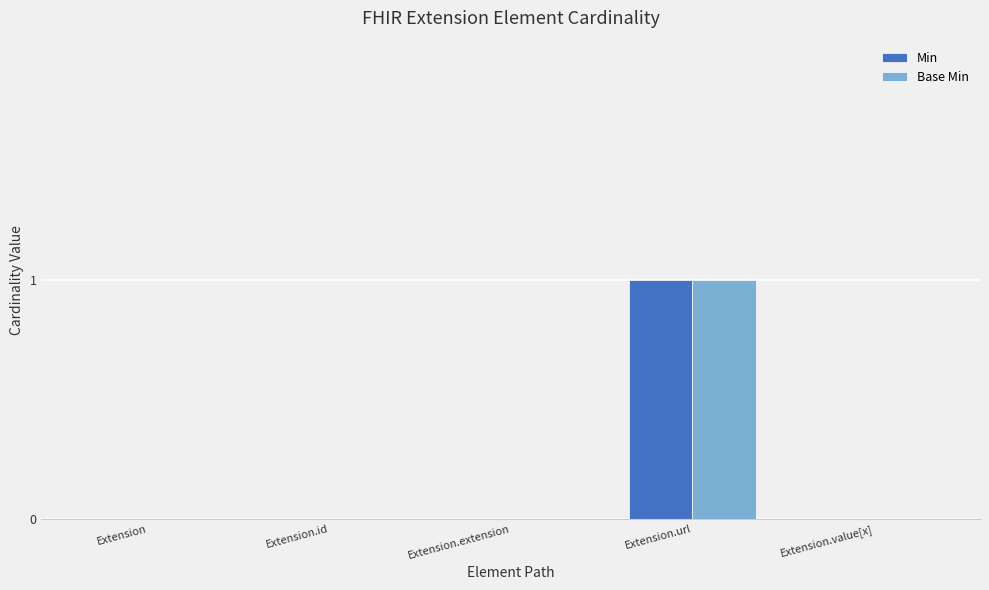

At which label does Min reach its peak?

Extension.url